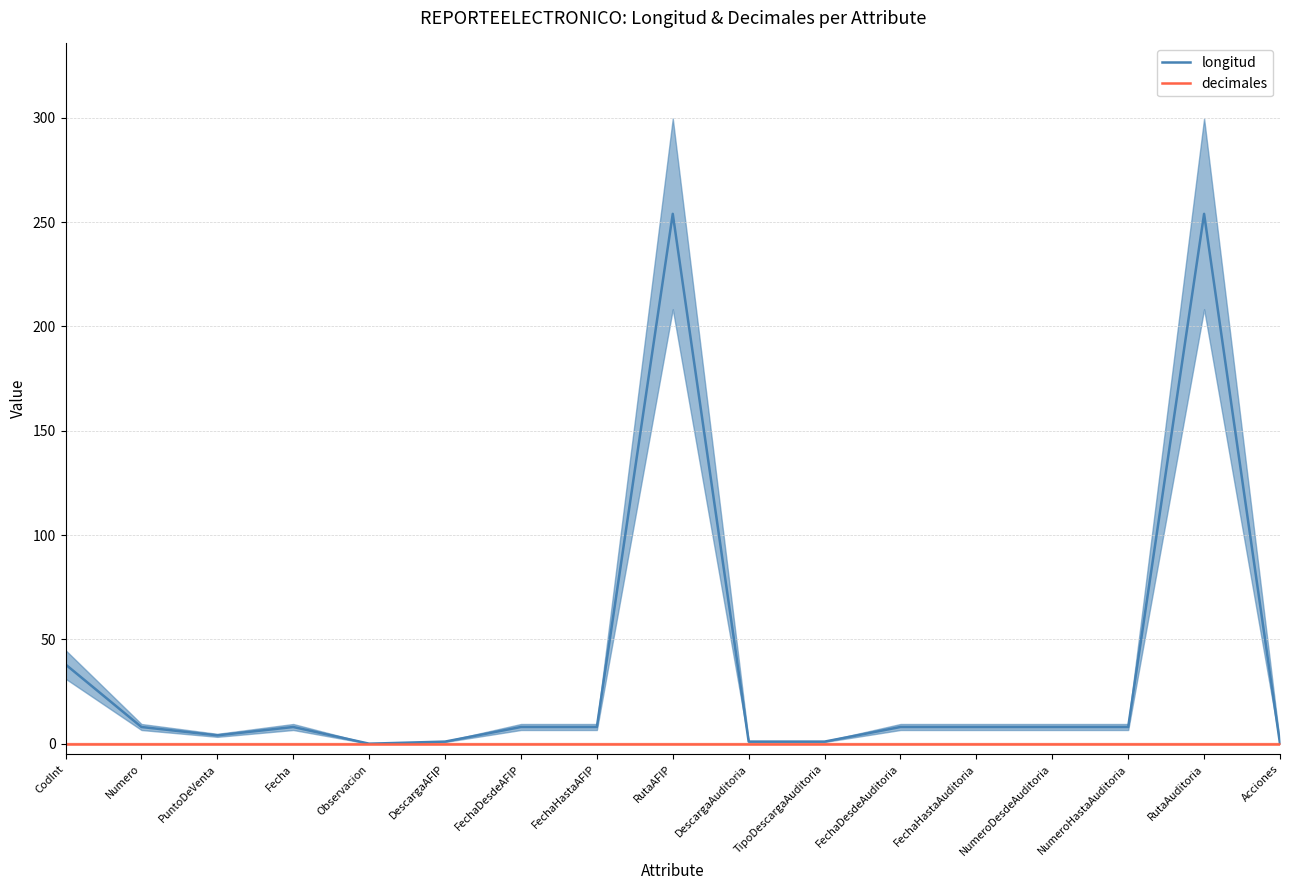

True or false: longitud and decimales cross at least once.

False